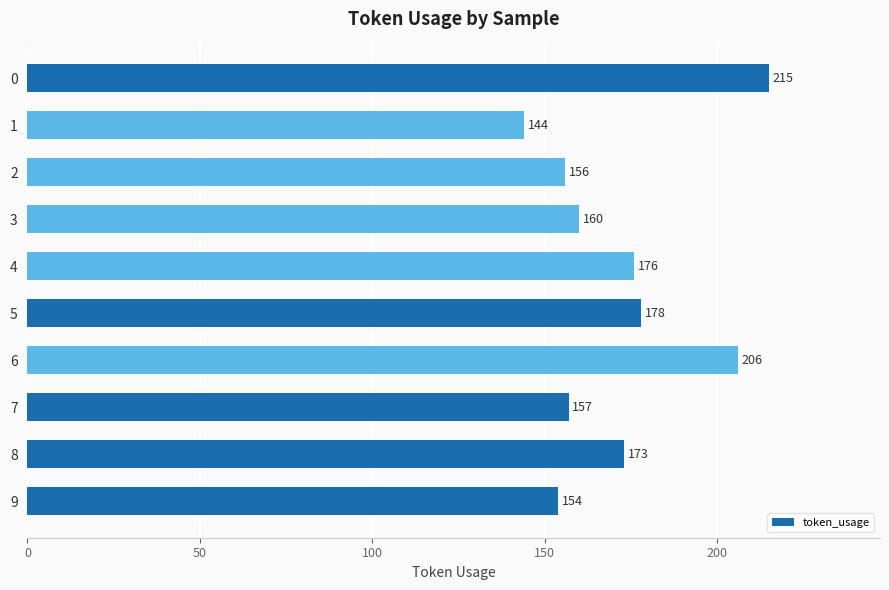

What is the ratio of the value at 6 to the value at 8?

1.2